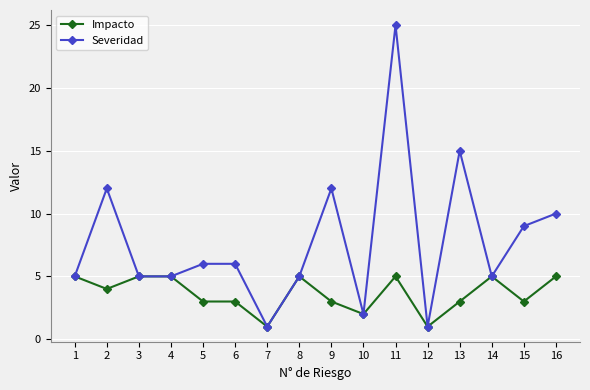

At which category is the sum across all series the highest?

11